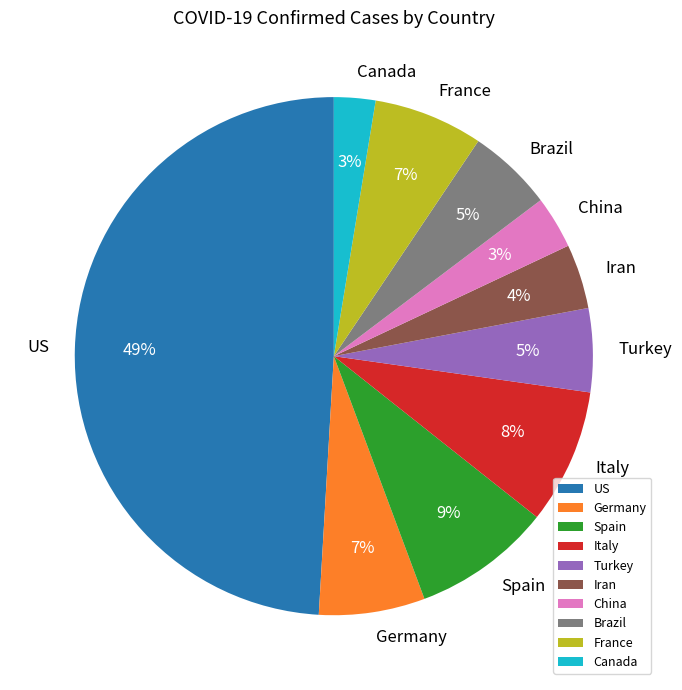

True or false: Canada accounts for 8% of the total.

False